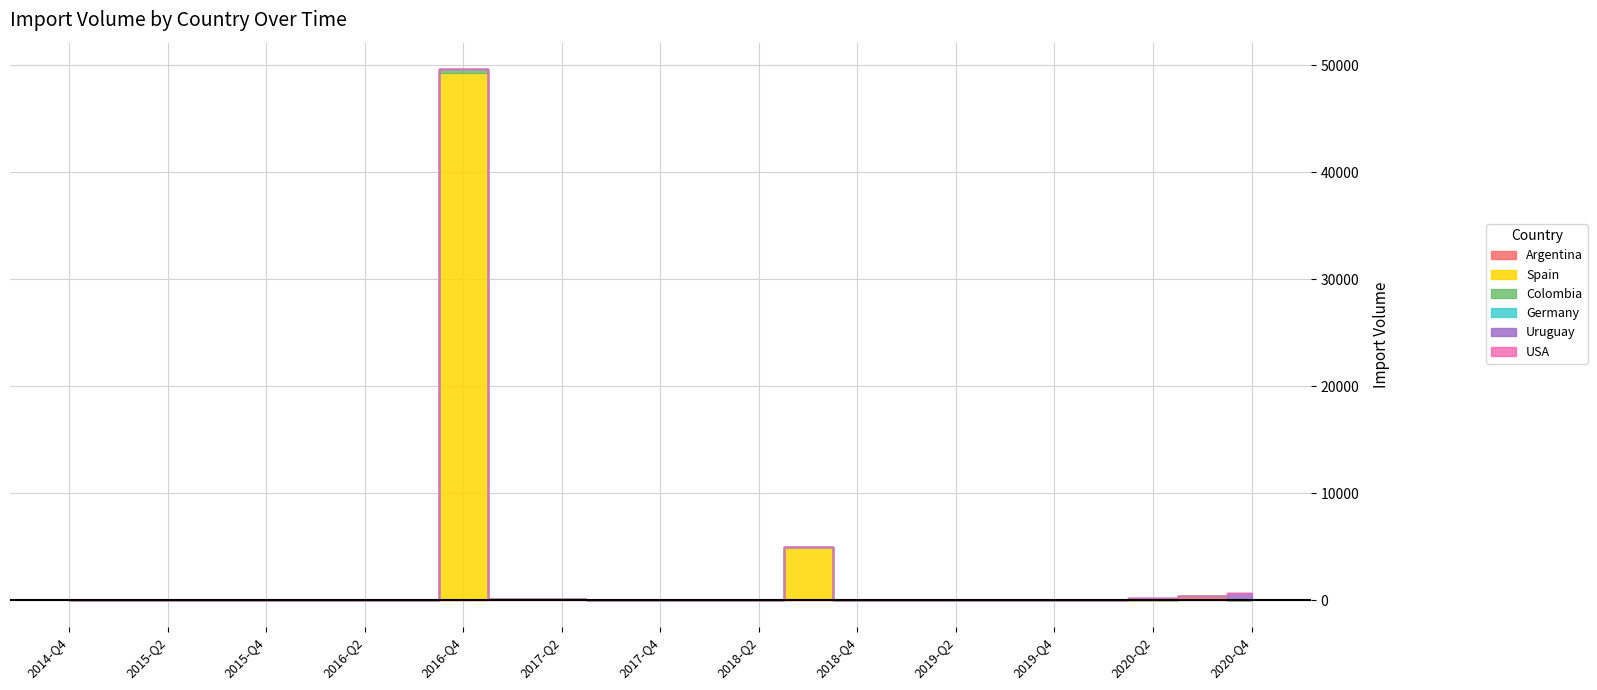

Which label corresponds to the smallest value in the chart?

2014-Q4